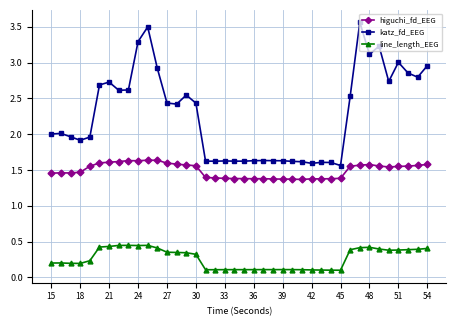

True or false: line_length_EEG has more than 2 interior local peaks.

True